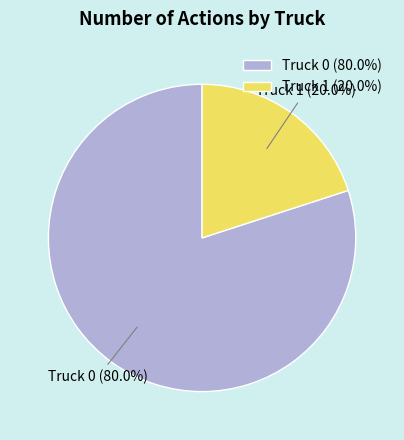

The Truck 1 slice represents 20% of the pie. True or false?

True